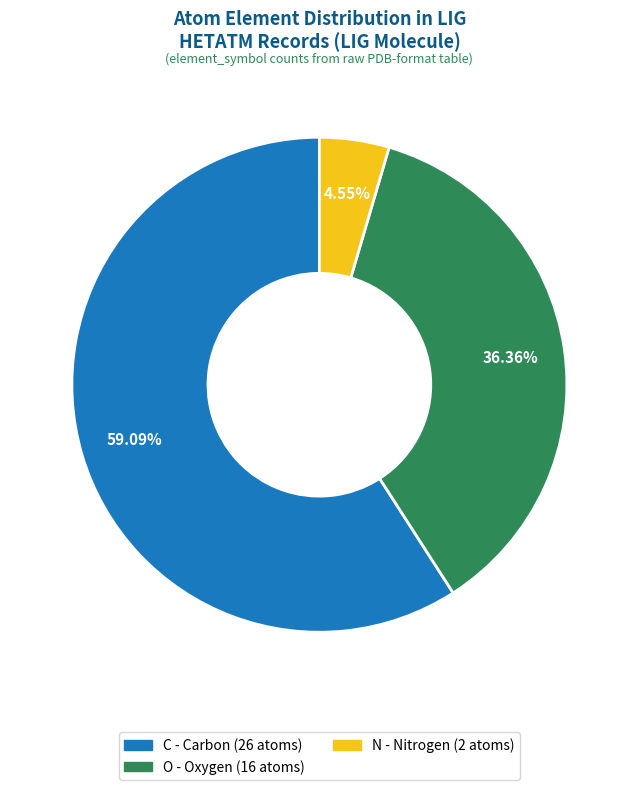

True or false: C accounts for 48% of the total.

False